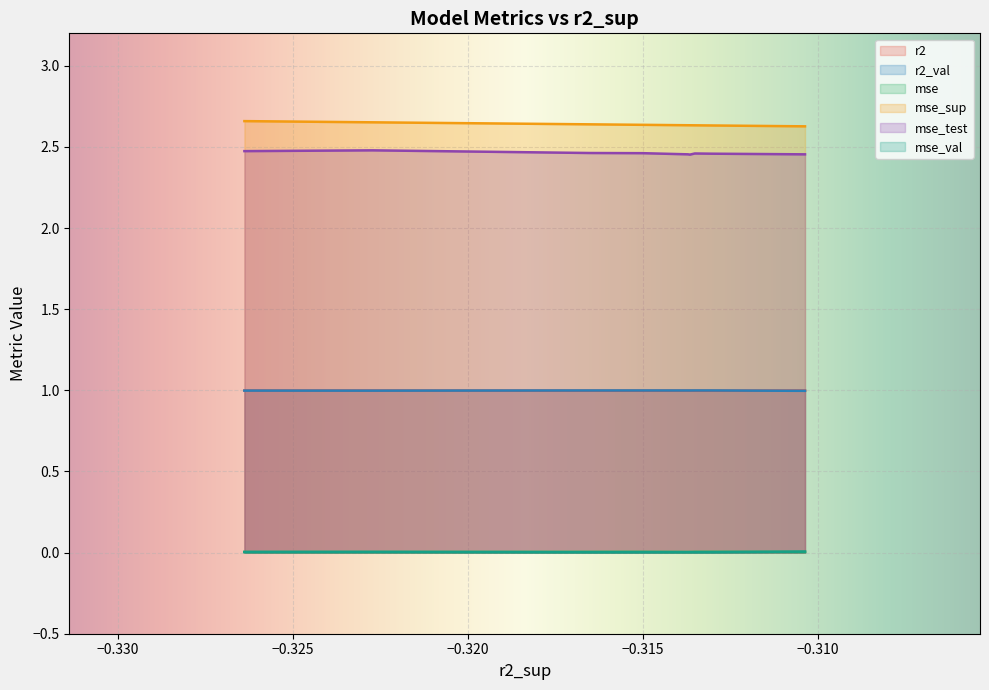

True or false: r2_val has a value of 1.0 at model_7_10_2.

True